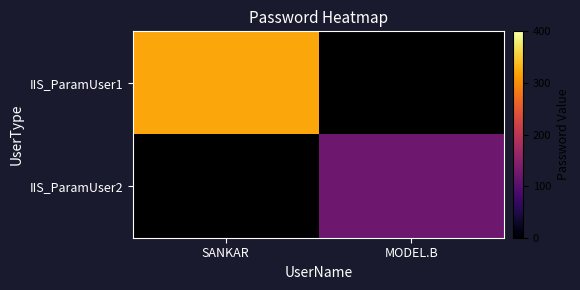

Which has a higher value, MODEL.B or SANKAR?

SANKAR